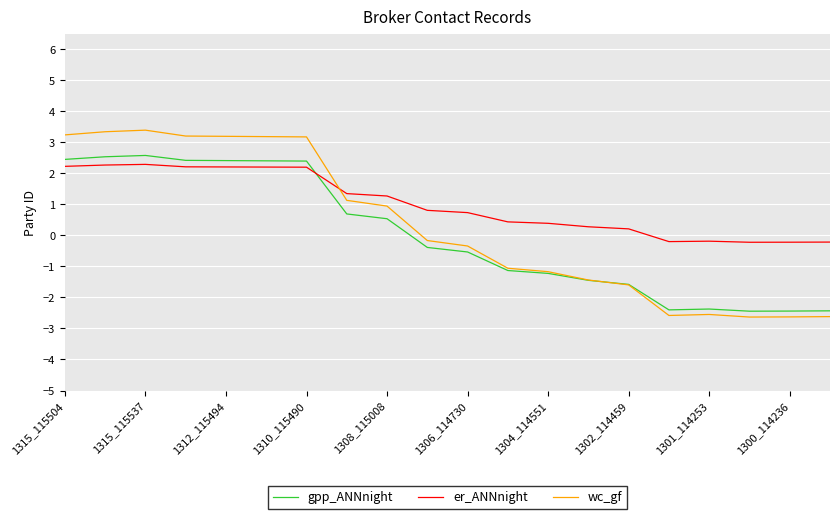

Which series has the largest total across all categories?

er_ANNnight